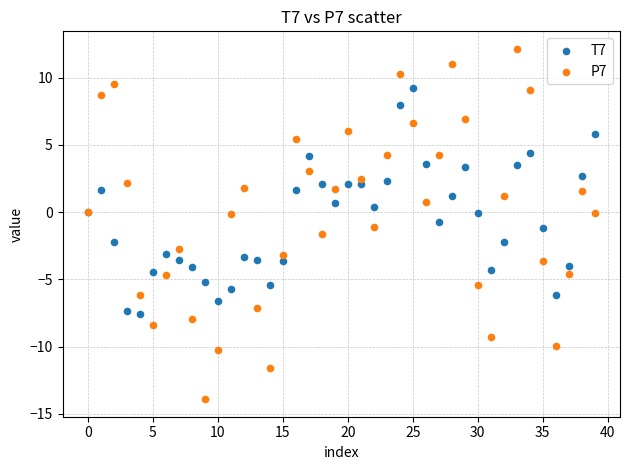

What are all the series names shown in the legend?

T7, P7